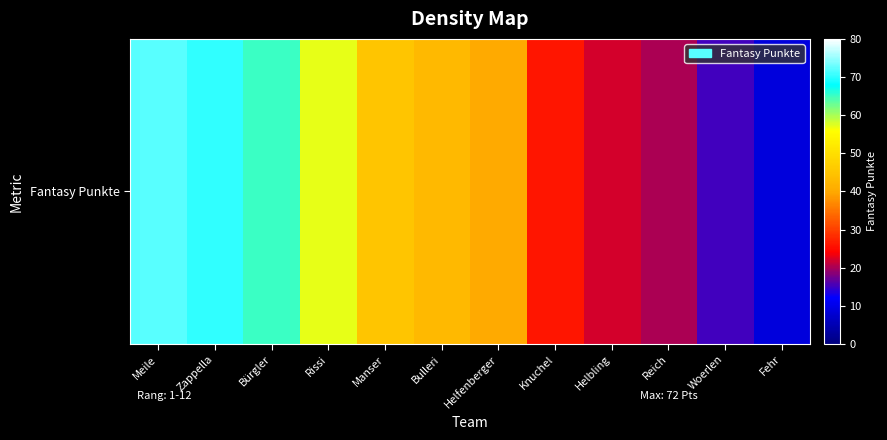

Rank the categories by value from lowest to highest.

Fehr, Woerlen, Reich, Helbling, Knuchel, Helfenberger, Bulleri, Manser, Rissi, Bürgler, Zappella, Meile